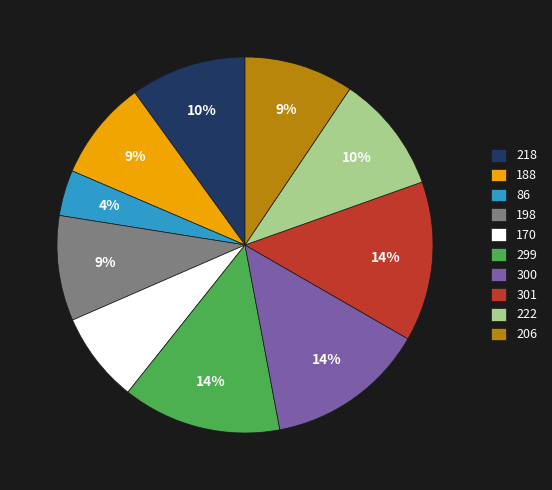

True or false: 222 accounts for 1% of the total.

False